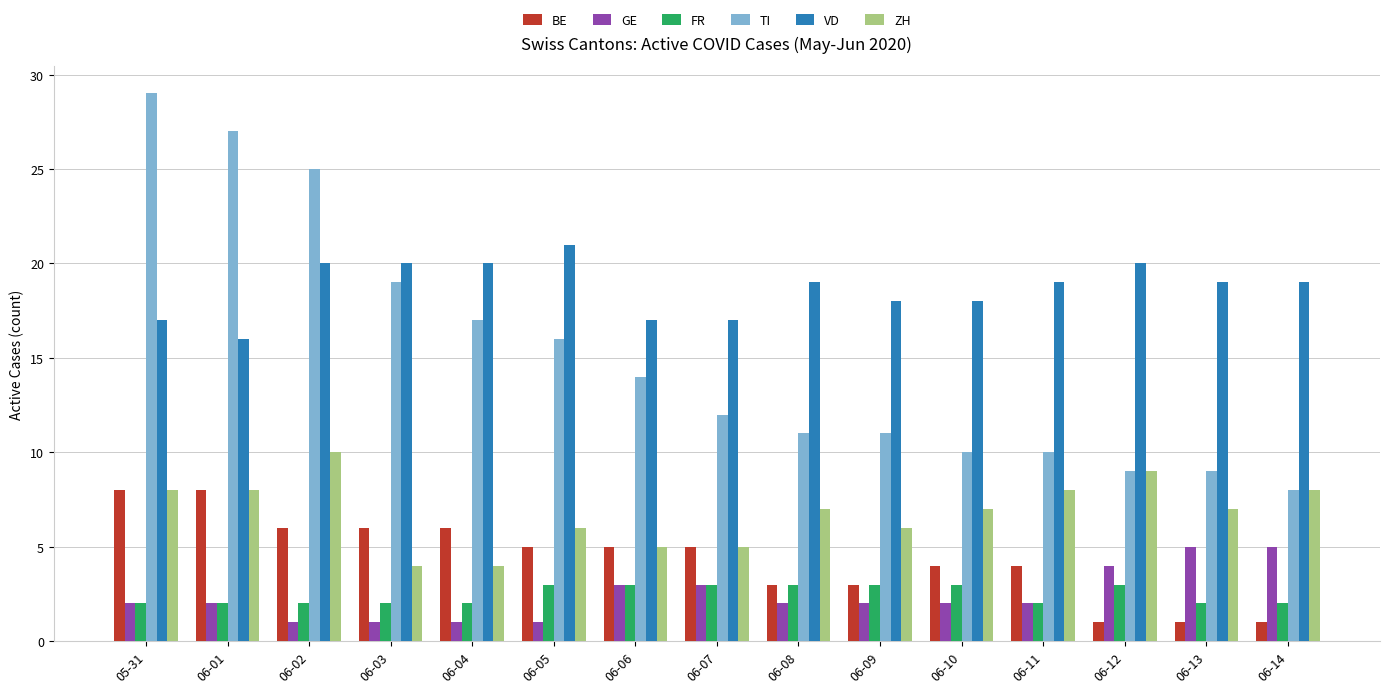

What is the difference between the second highest and minimum values in the VD series?

4